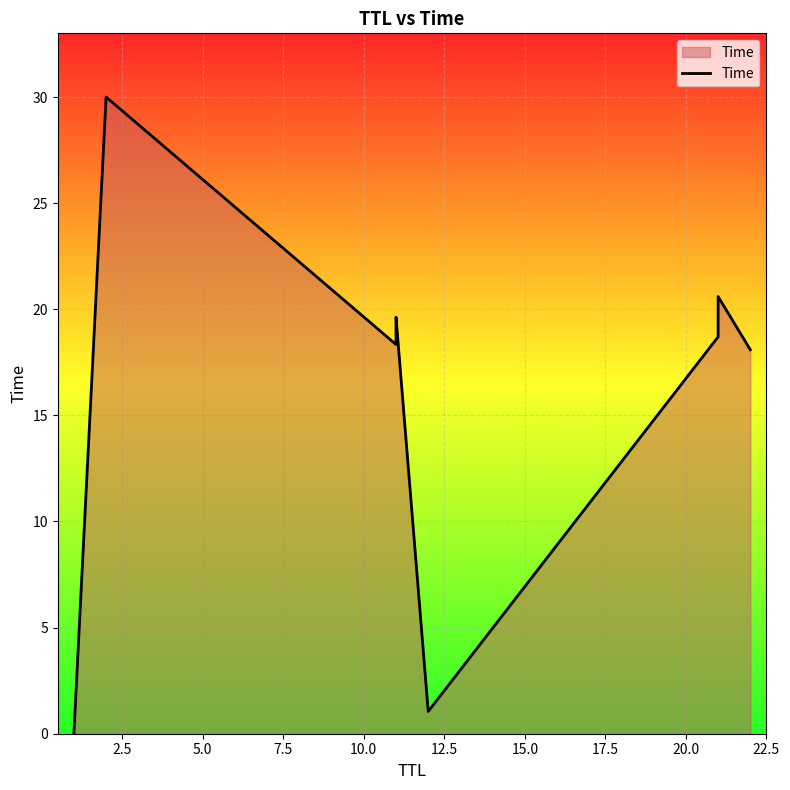

What is the greatest value displayed?

30.0